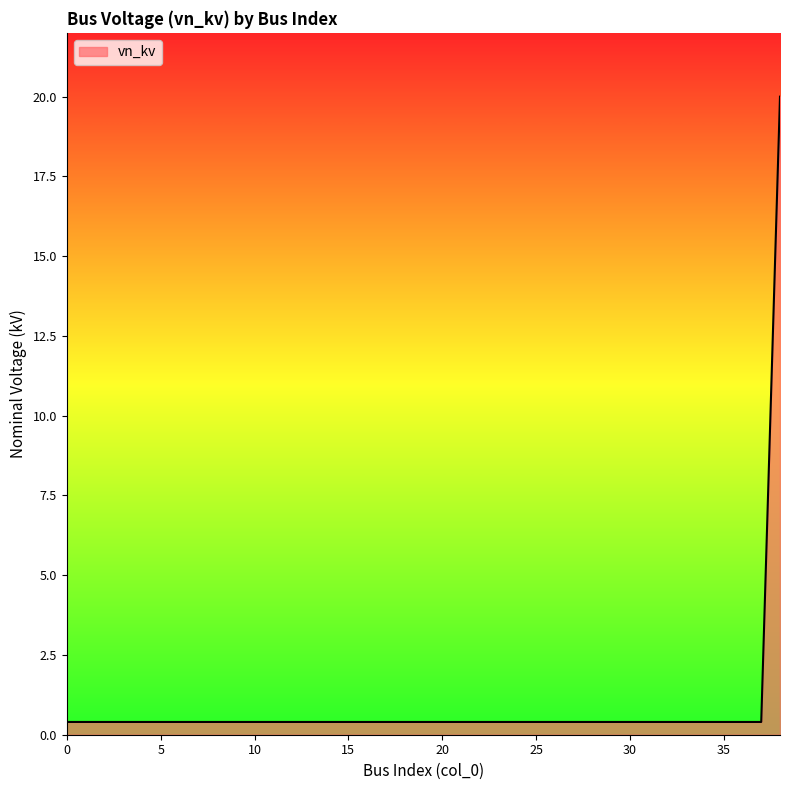

What is the difference between the maximum and minimum values?

19.6